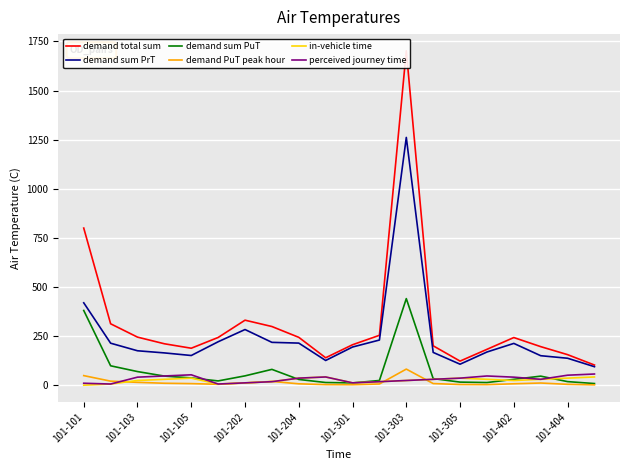

How many lines are shown in the chart?

6